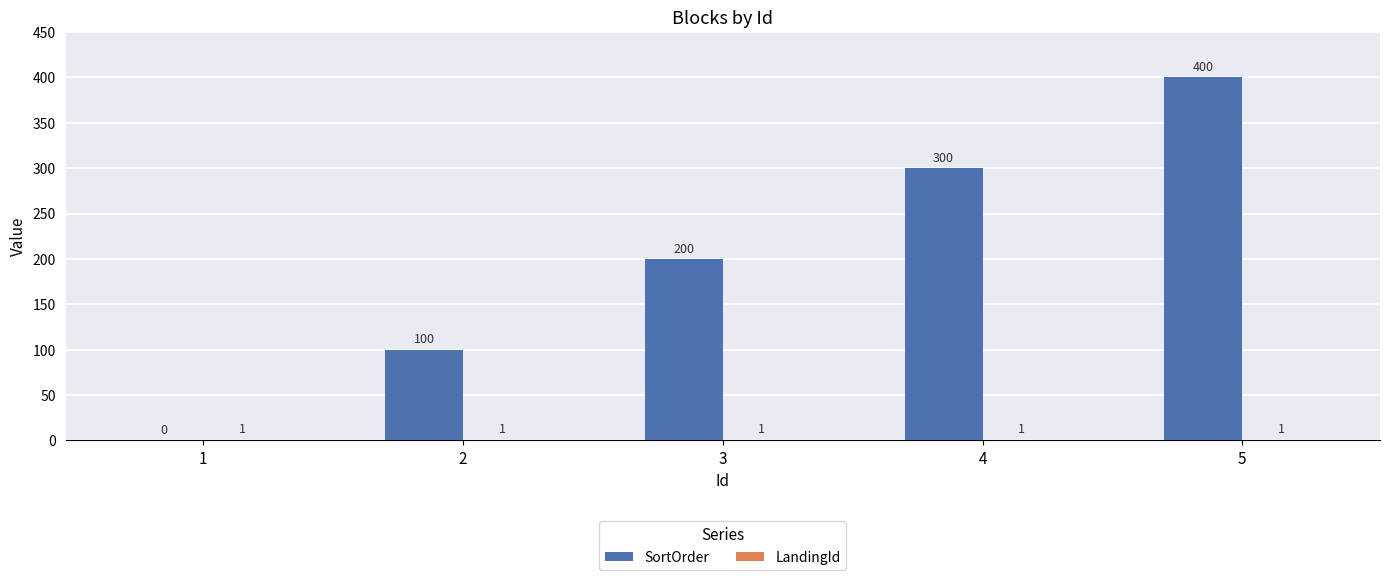

The value of SortOrder at 2 is 100. True or false?

True